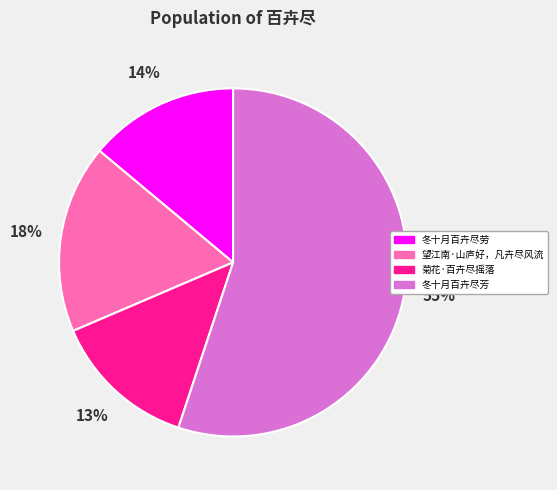

Which category has the biggest portion of the pie?

冬十月百卉尽芳